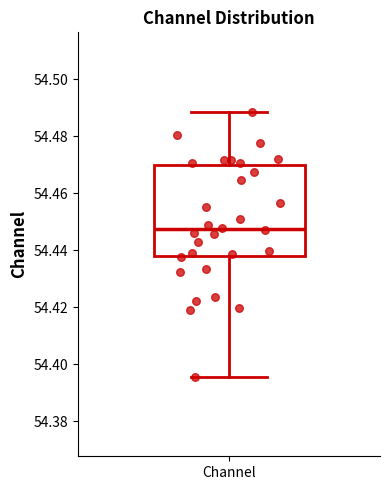

Transcribe this box plot: give where the median line is, the range the box spans, and where the two whiskers end, as read against the y-axis. The values are not printed on the chart, so give them approximately, as read against the axis.

median 54.448, box 54.438 to 54.470, whiskers 54.396 to 54.488